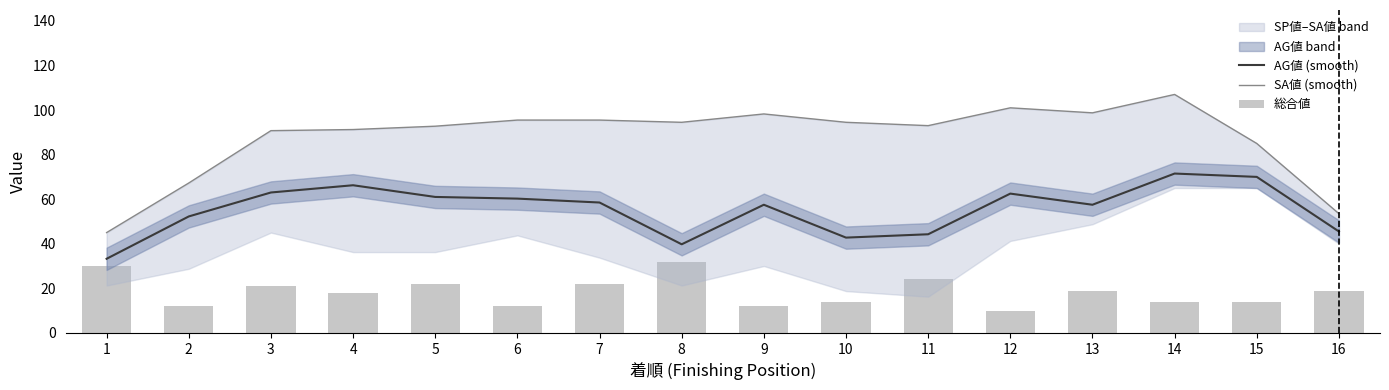

The AG値 (smooth) series shows 109.8 at 3. True or false?

False